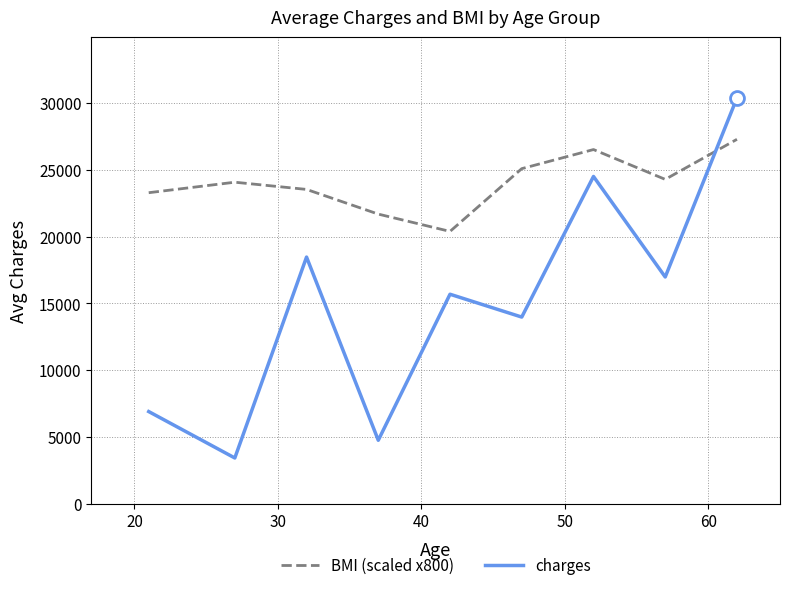

What is the minimum value for BMI (scaled x800)?

20384.0